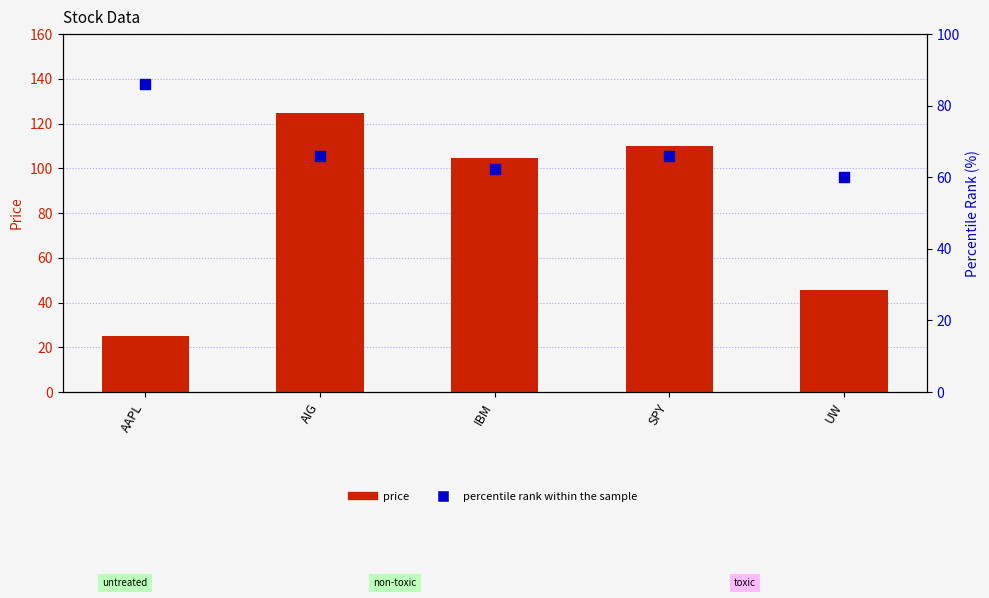

At which category is the sum across all series the highest?

AIG